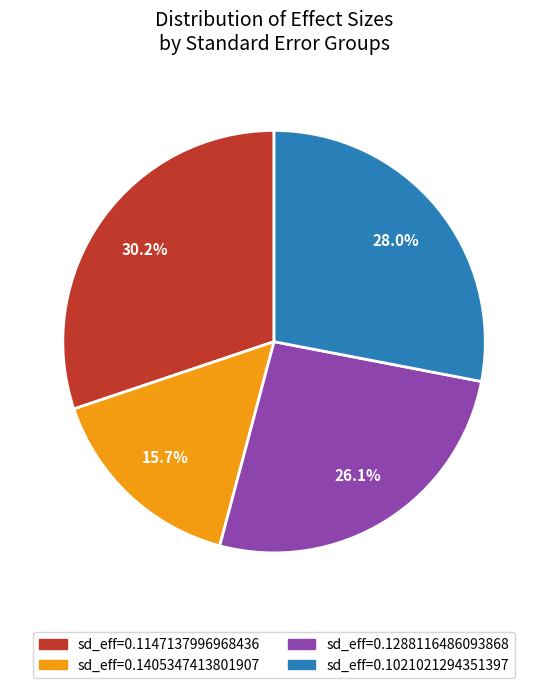

How many segments does this pie chart have?

4